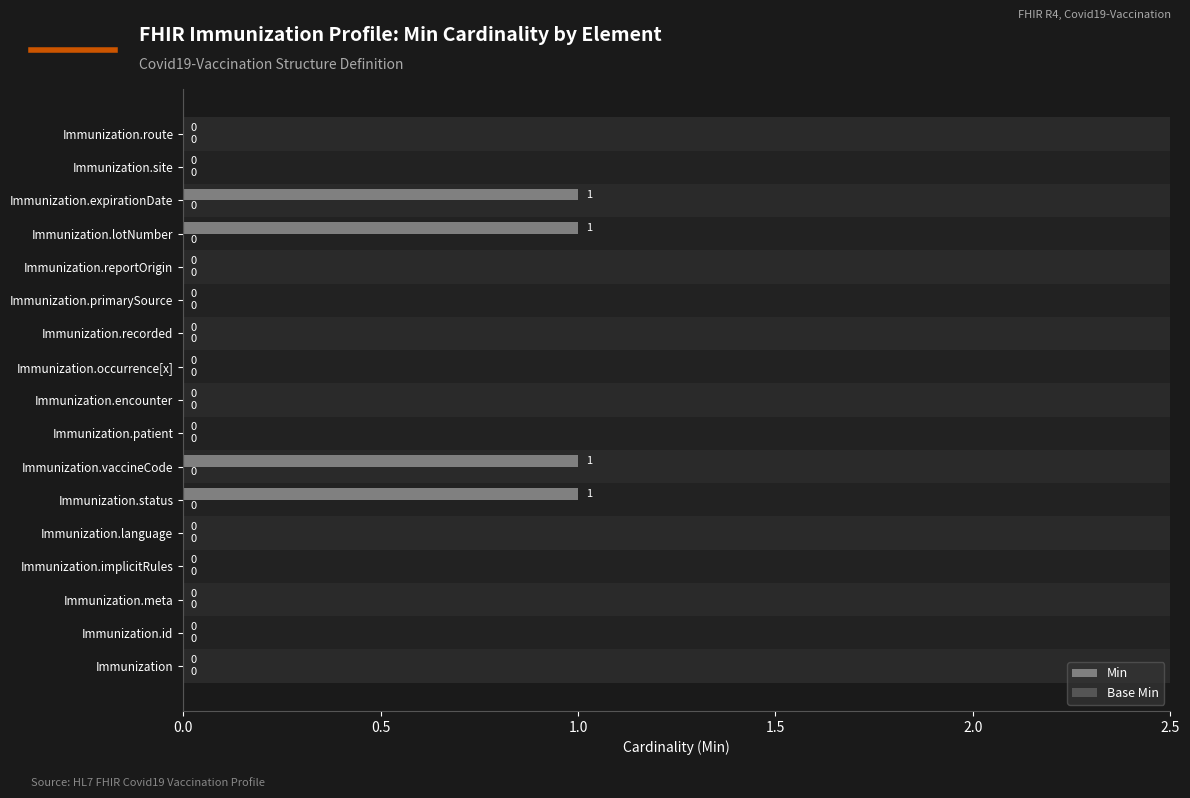

The value at Immunization.site is 0. True or false?

True